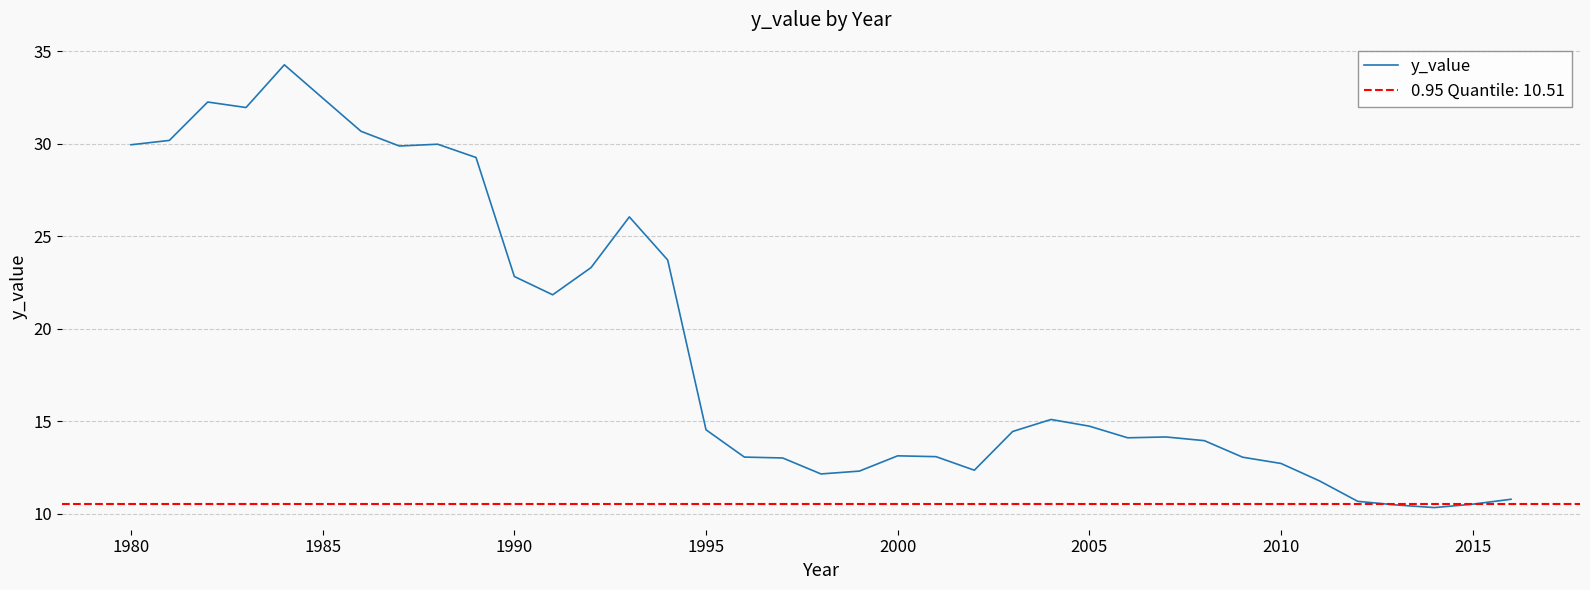

Reading left to right, list all the values displayed in this chart.

29.9	30.2	32.3	32.0	34.3	32.5	30.7	29.9	30.0	29.3	22.8	21.8	23.3	26.0	23.7	14.5	13.1	13.0	12.2	12.3	13.1	13.1	12.4	14.5	15.1	14.7	14.1	14.2	14.0	13.1	12.7	11.8	10.7	10.5	10.3	10.5	10.8